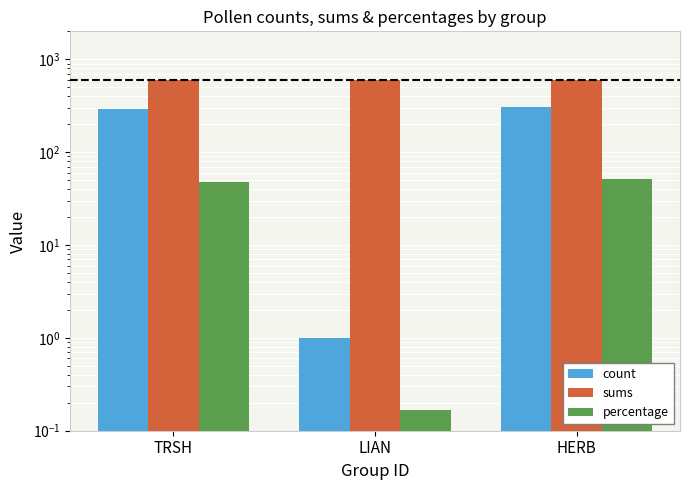

At how many categories does at least one series exceed 488?

3